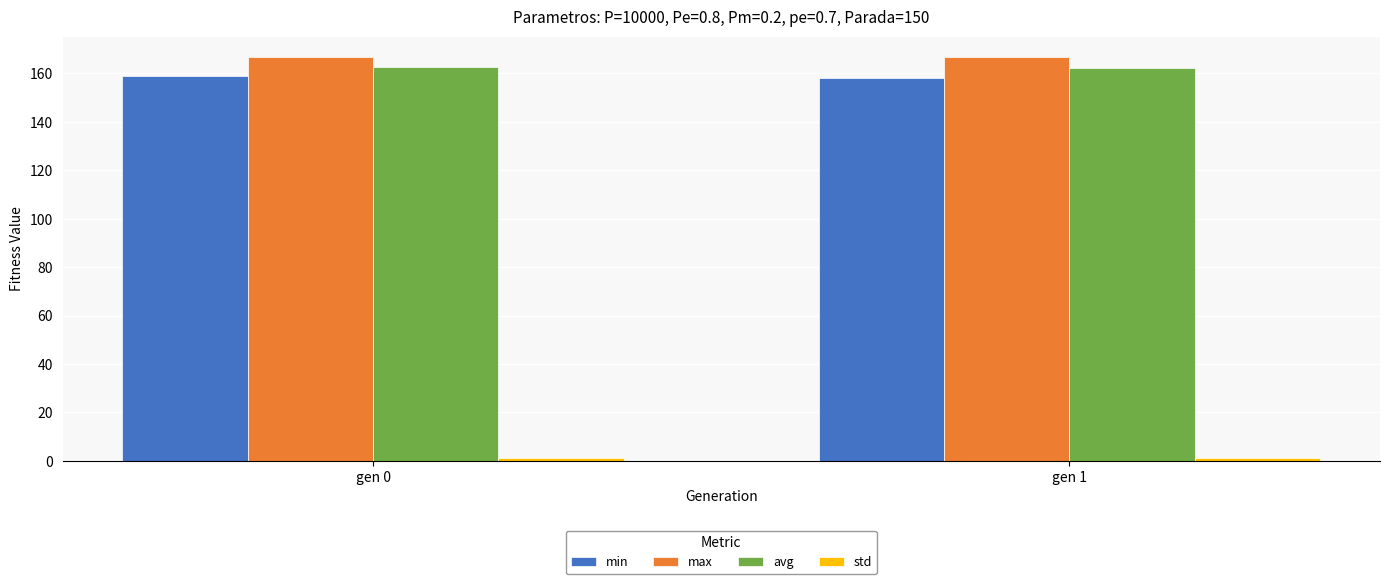

What is the difference between the max values at gen 1 and gen 0?

0.1